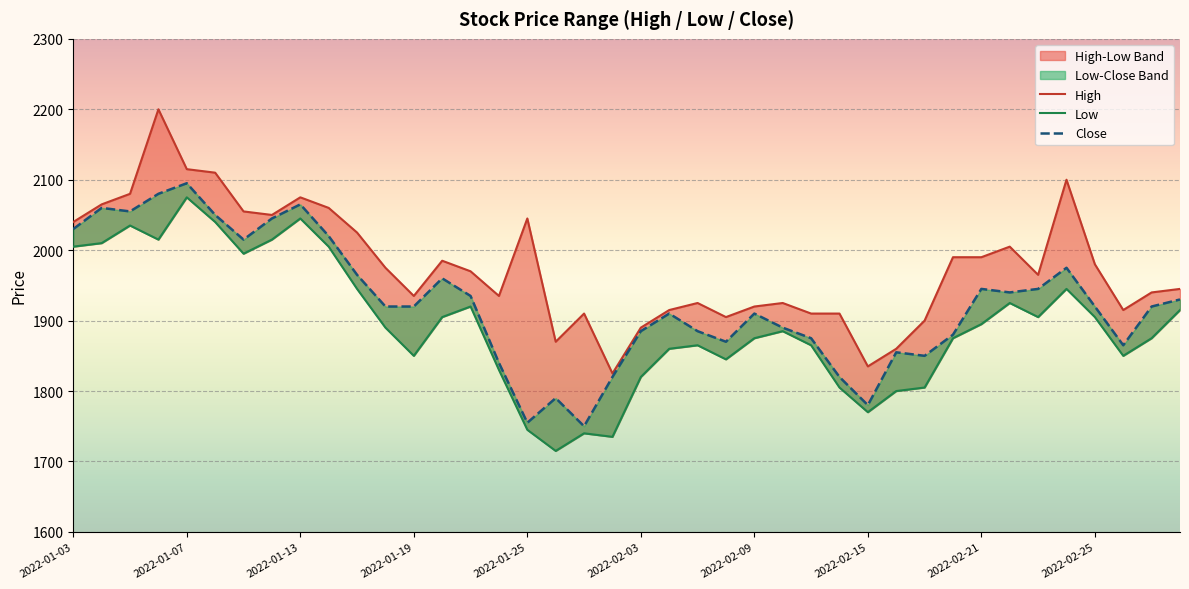

True or false: Low and Close intersect in this chart.

False